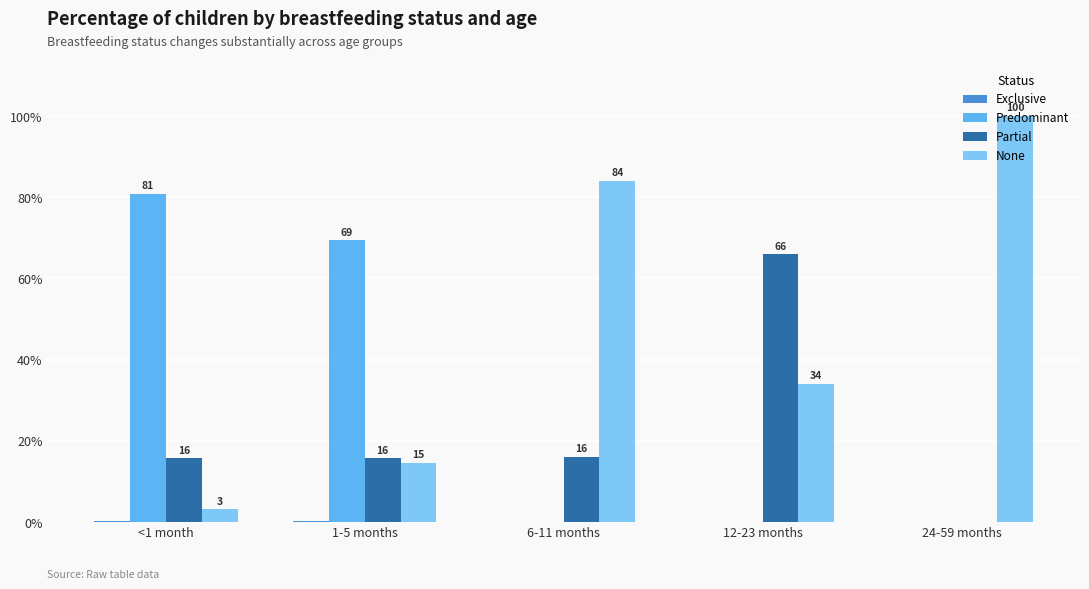

How many bars are there in total?

20